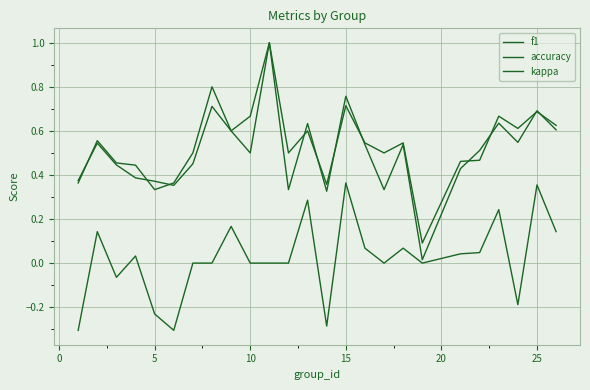

Does the chart display data point markers on the line(s)?

No